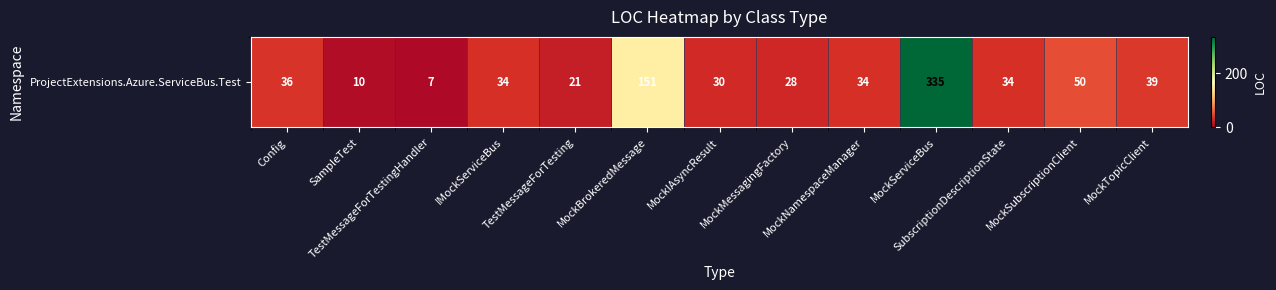

What is the difference between the second highest and minimum values?

144